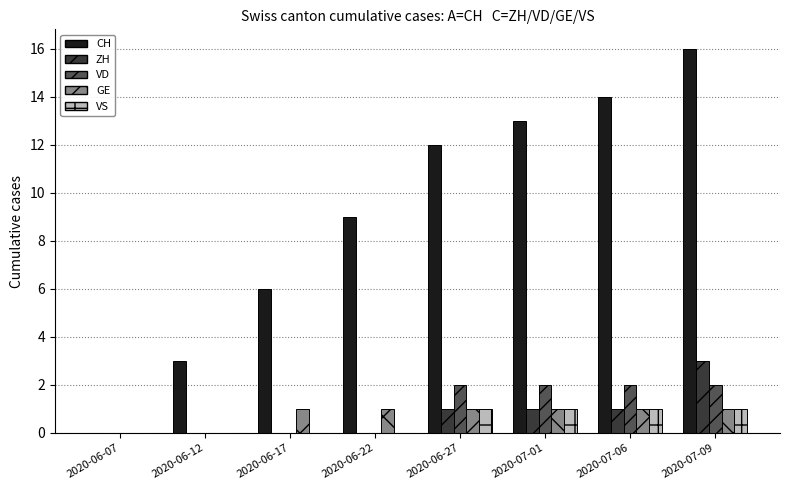

Is the value of ZH at 2020-06-17 greater than the value of GE at 2020-06-27?

No